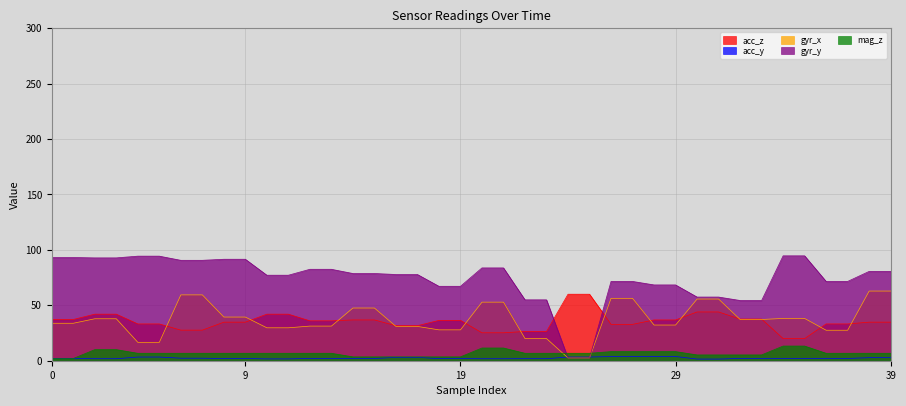

How many data points in mag_z are above 6?

28